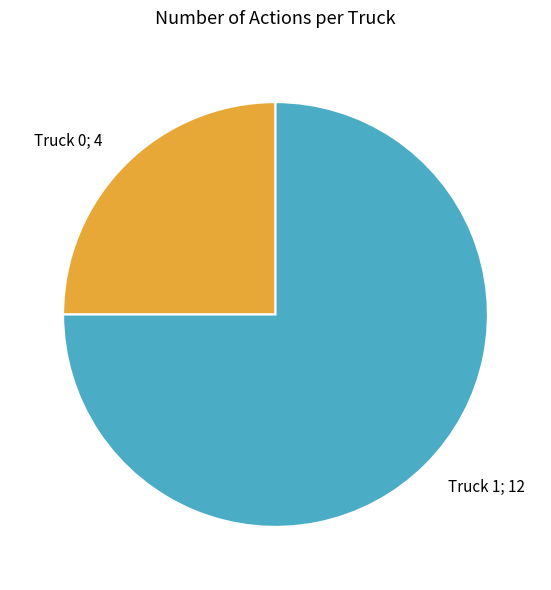

Is there any slice that represents more than half of the pie?

Yes